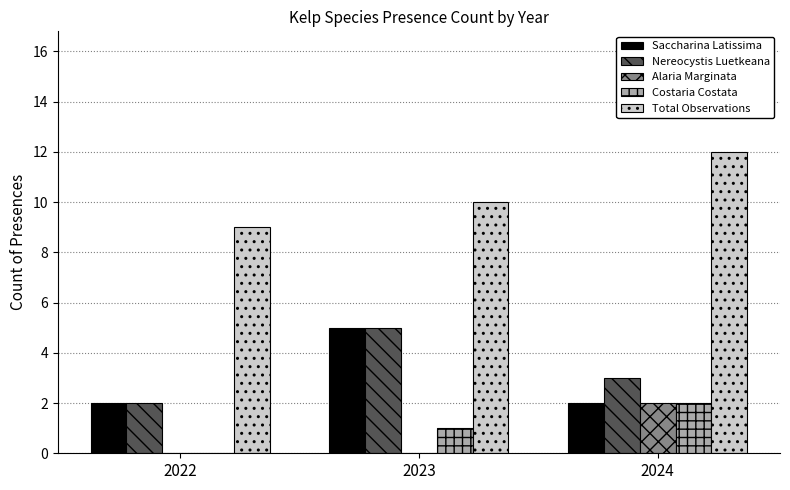

Count the Saccharina Latissima values in the range 2 to 5.

3